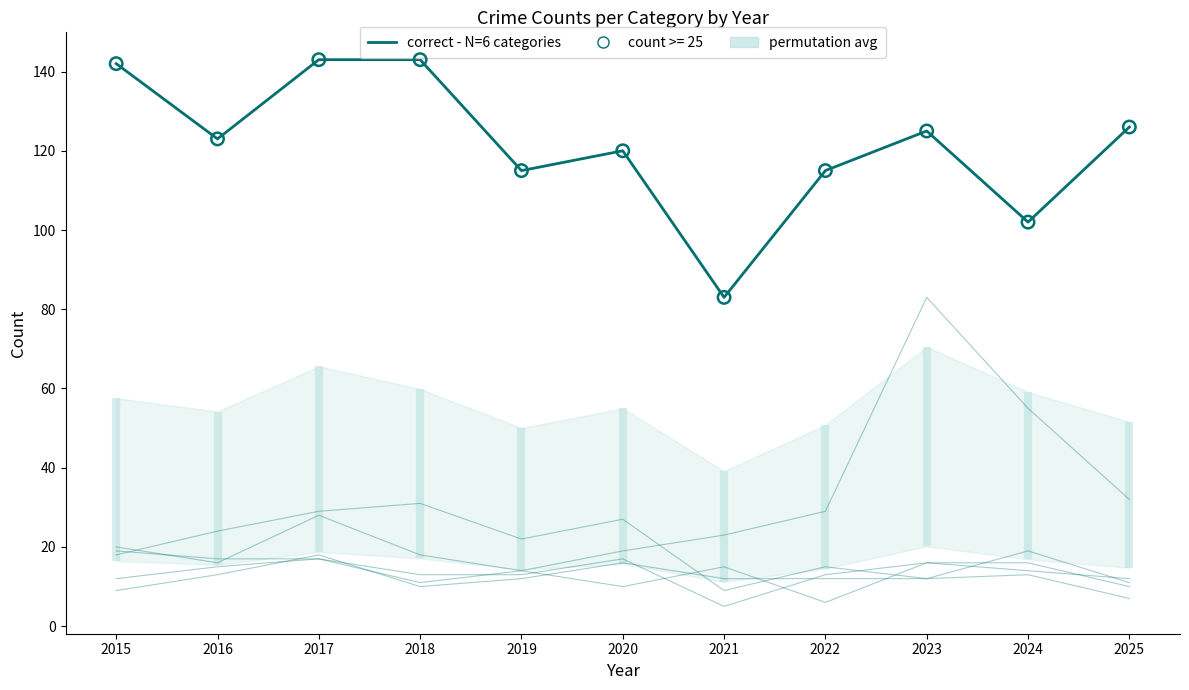

At how many categories does at least one series exceed 139?

3